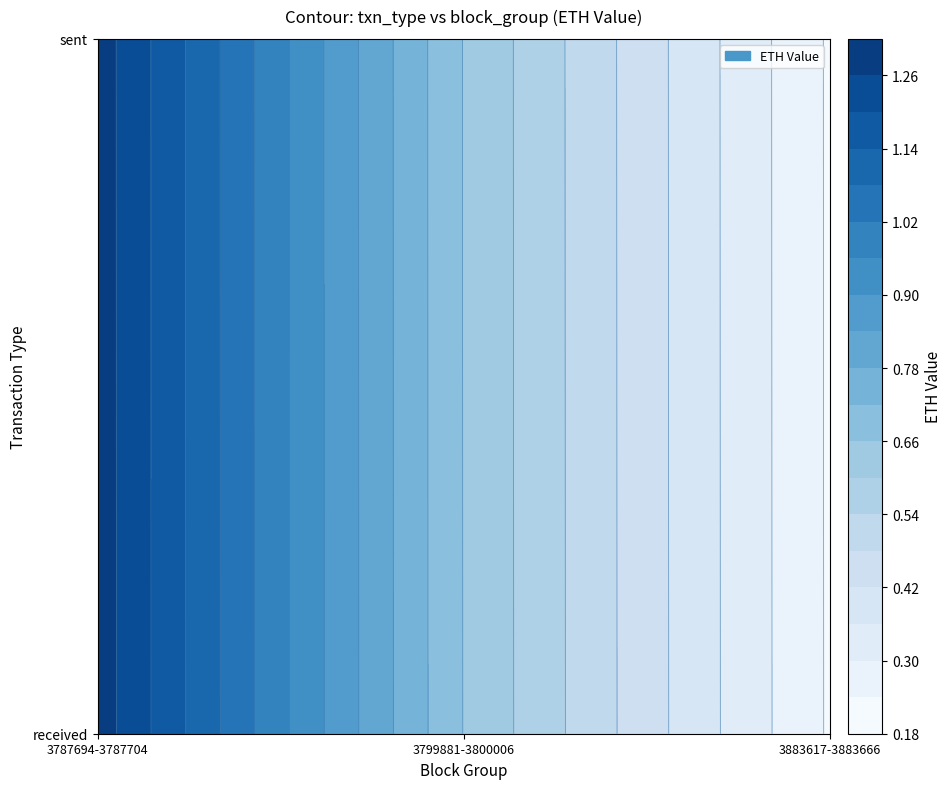

Reading left to right, transcribe all the data shown in this chart.

received: 1.3	0.7	0.2
sent: 1.3	0.7	0.2